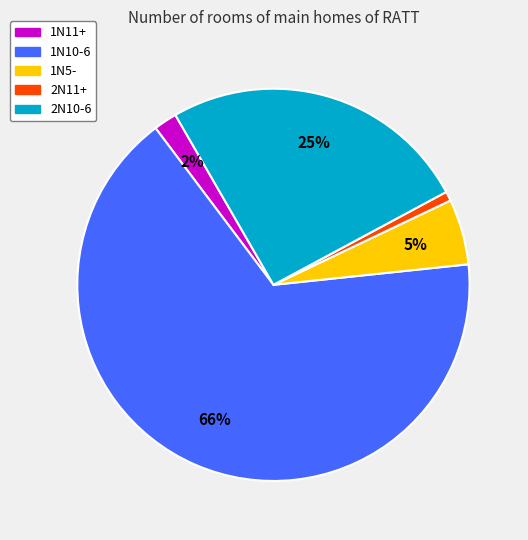

Is there any slice that represents more than half of the pie?

Yes